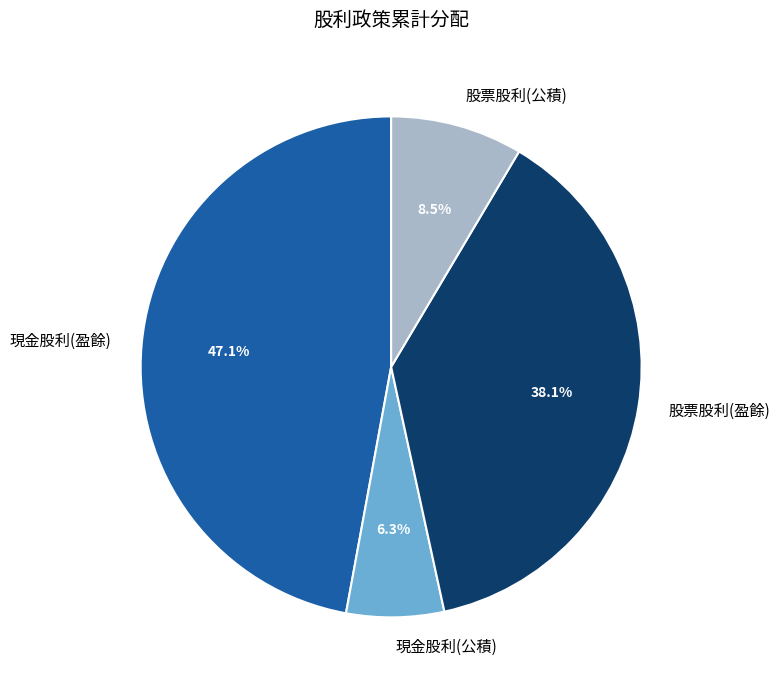

Which category has the biggest portion of the pie?

現金股利(盈餘)